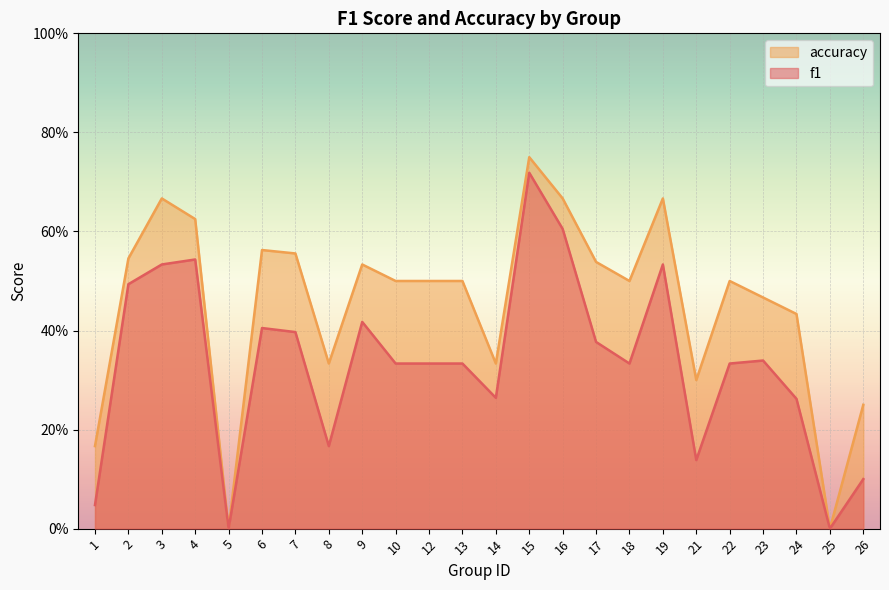

At which label does accuracy reach its minimum?

5